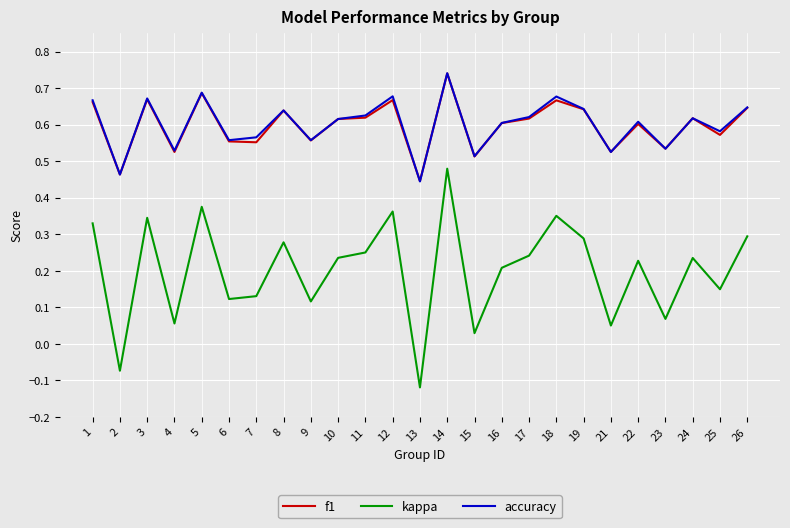

Which category has the lowest value across all series?

13